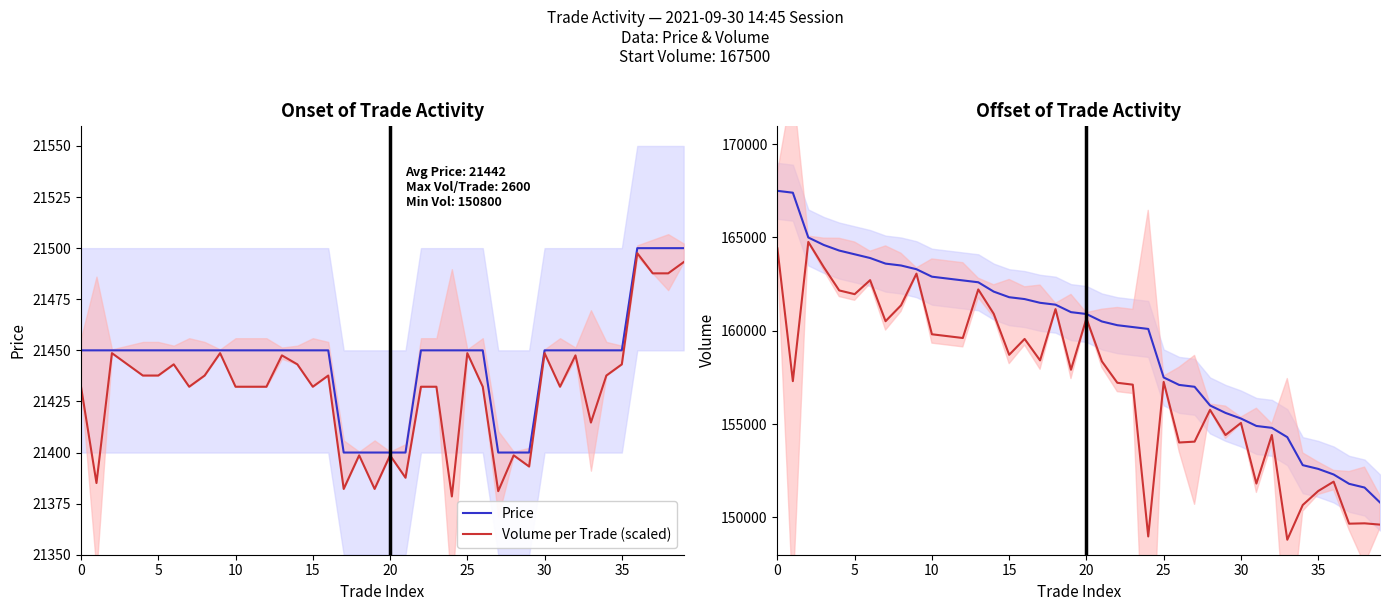

True or false: Volume and Price intersect in this chart.

False